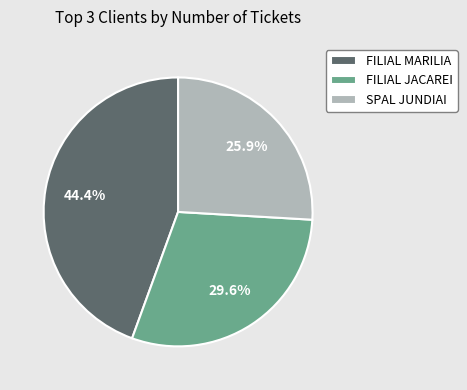

How many segments does this pie chart have?

3